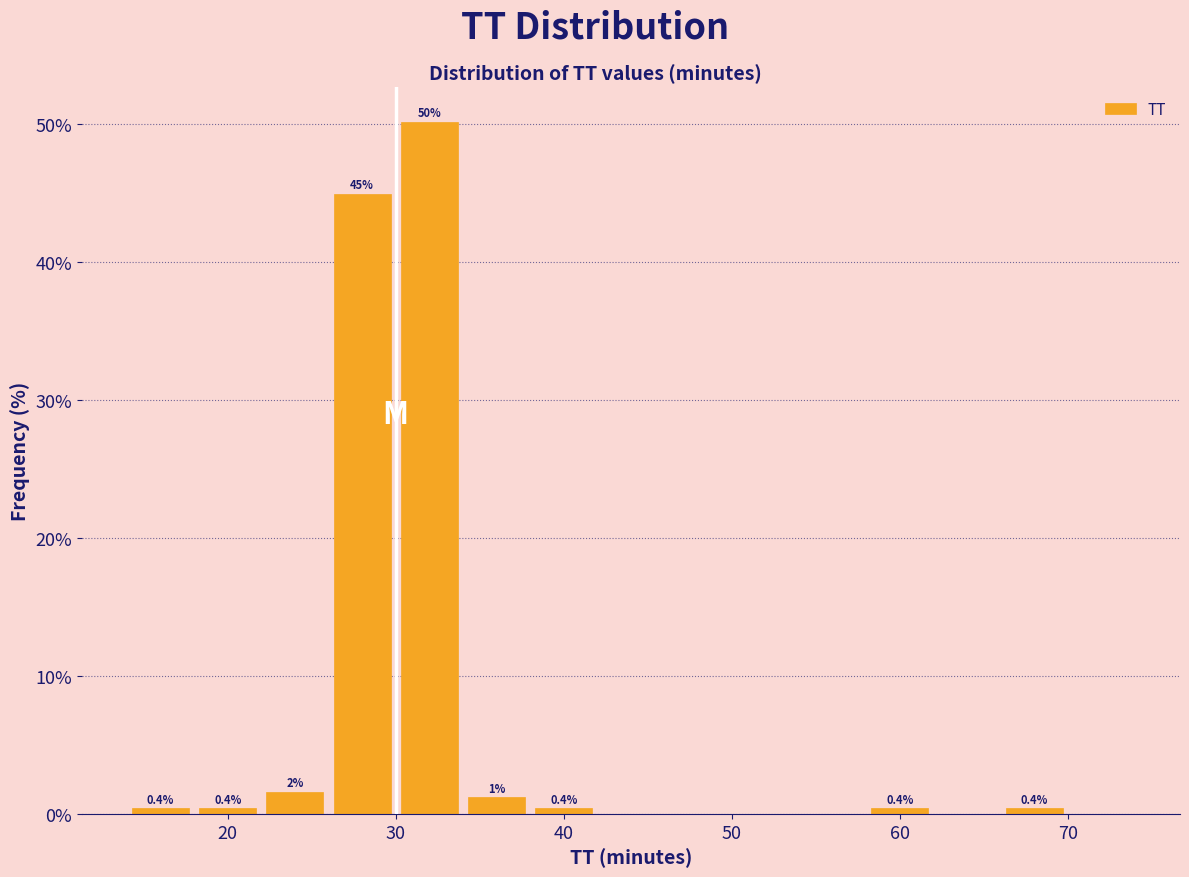

Over which range of the x-axis is the bar tallest?

30 to 34